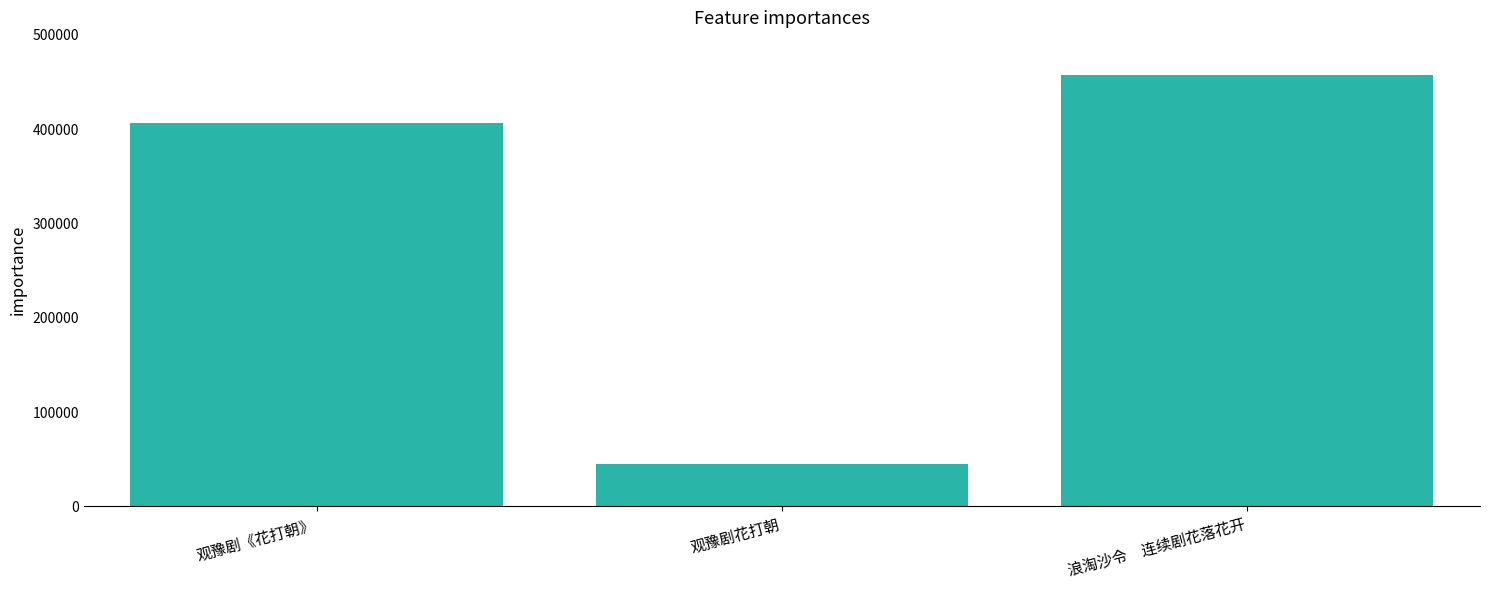

Reading left to right, extract all data points from this chart.

405982	44709	456904